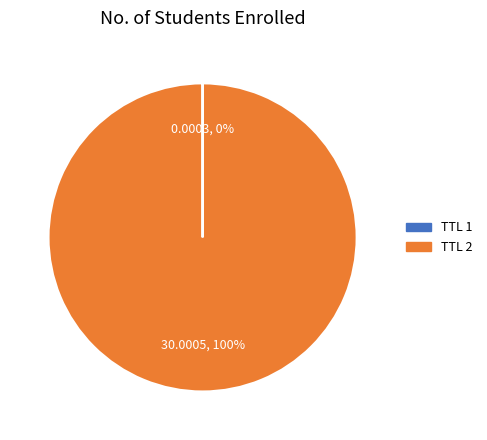

Is there any slice that represents more than half of the pie?

Yes